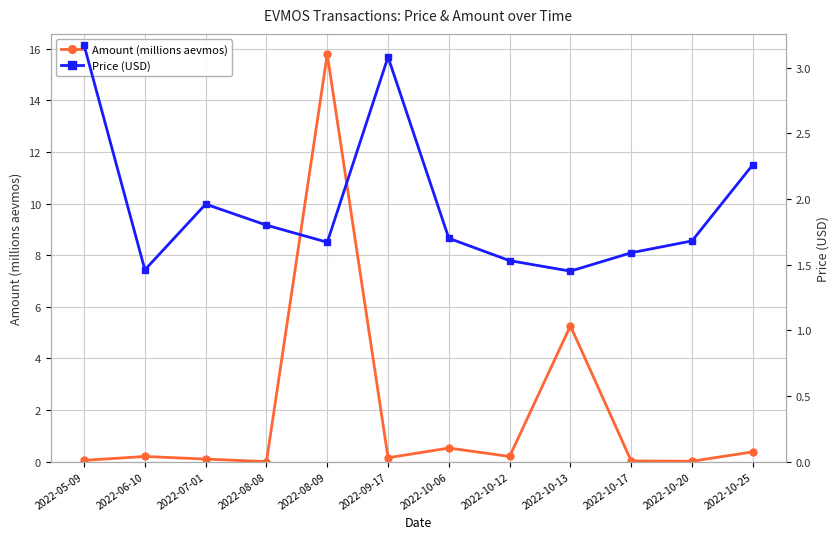

Rank the series by their average value, from lowest to highest.

Amount (millions aevmos), Price (USD)